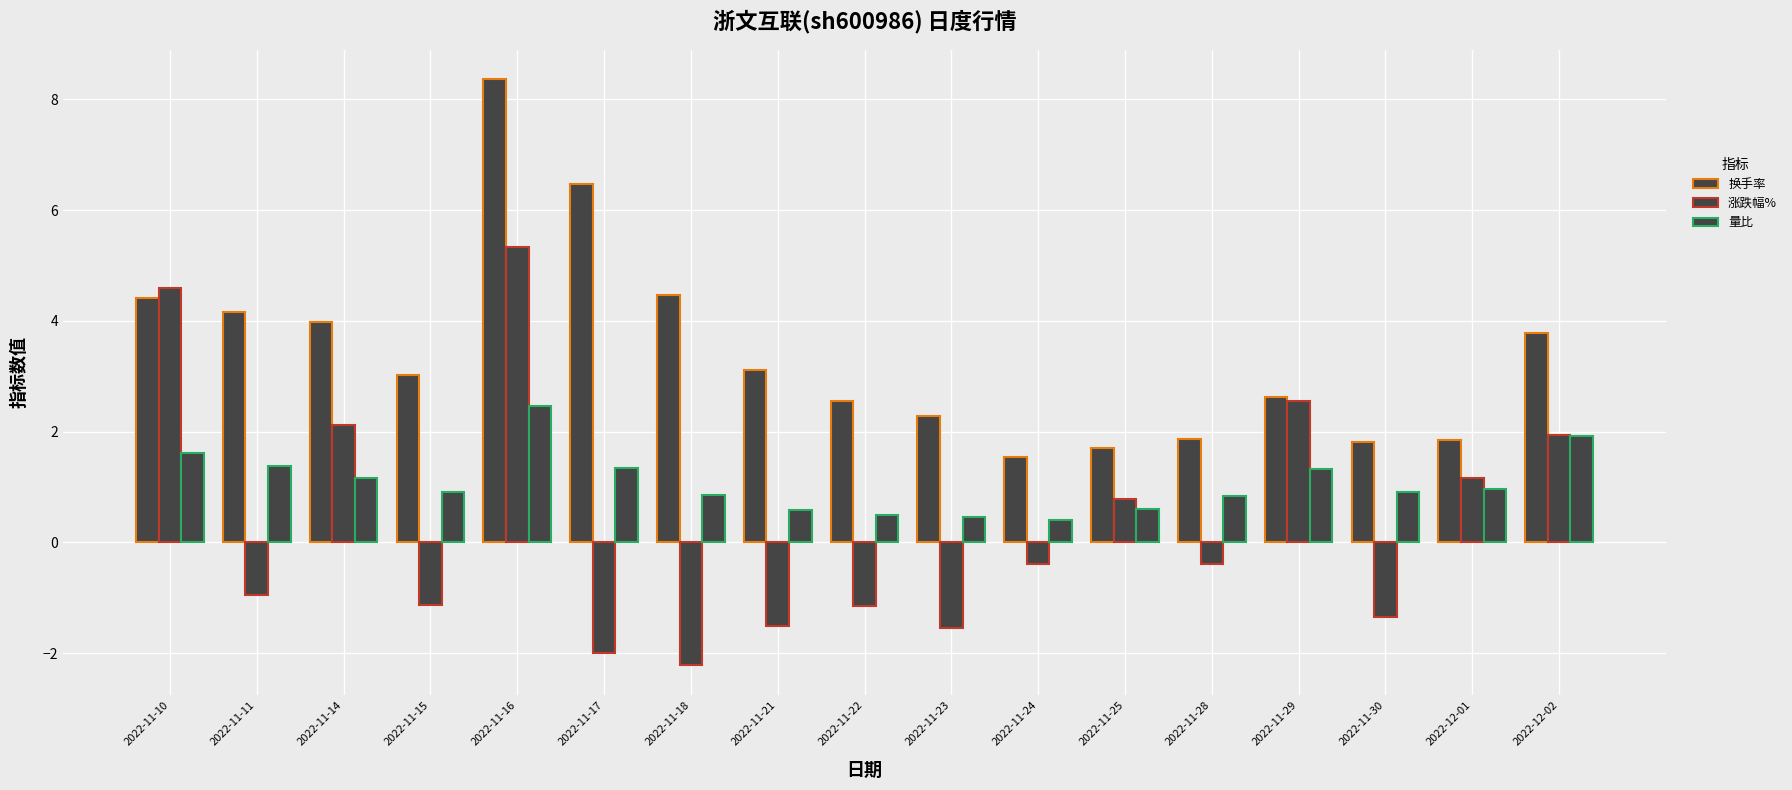

How many groups of bars are there?

17